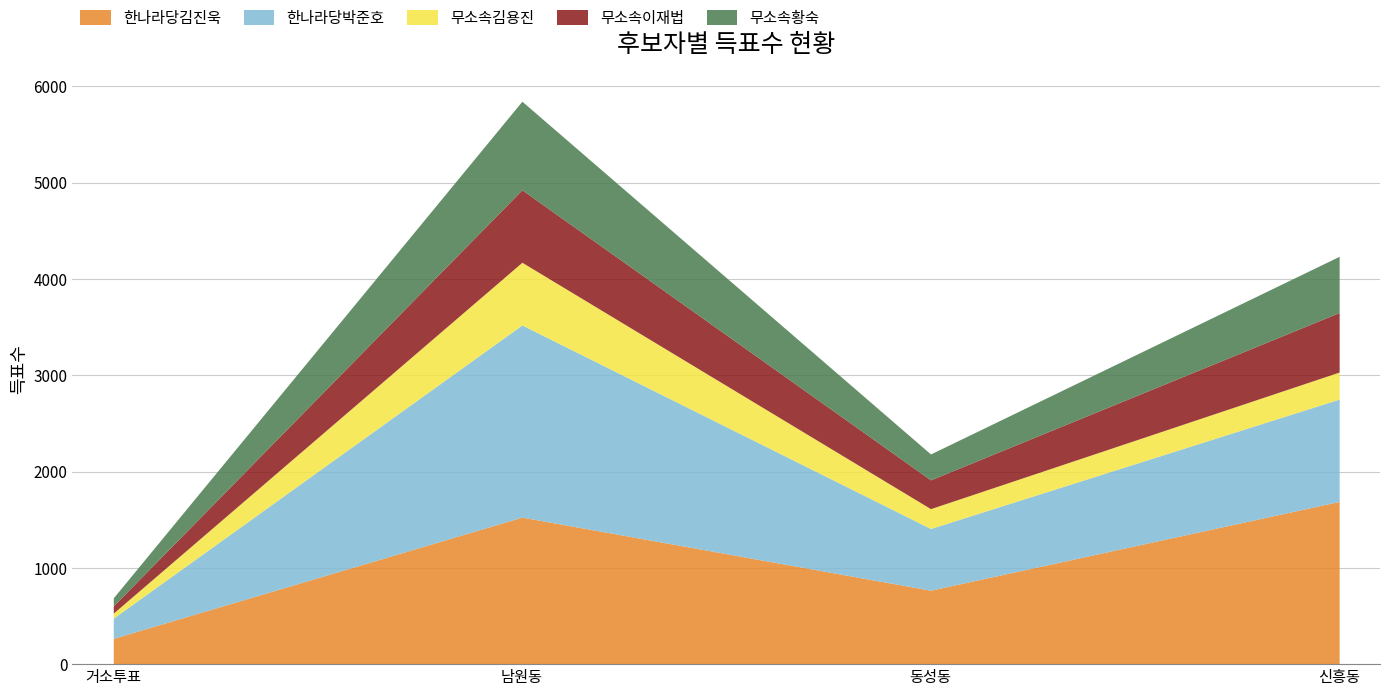

What are all the series names shown in the legend?

한나라당김진욱, 한나라당박준호, 무소속김용진, 무소속이재법, 무소속황숙